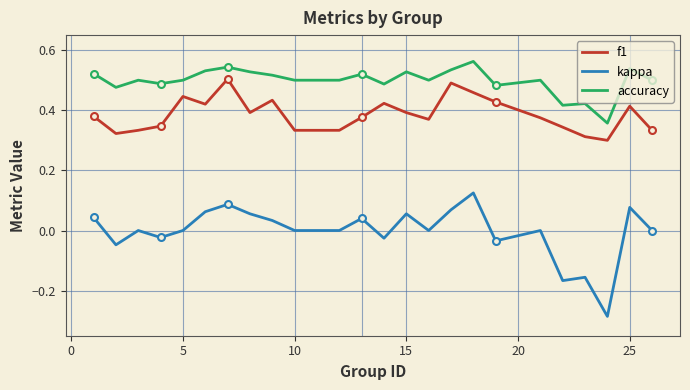

True or false: f1 and kappa cross at least once.

False